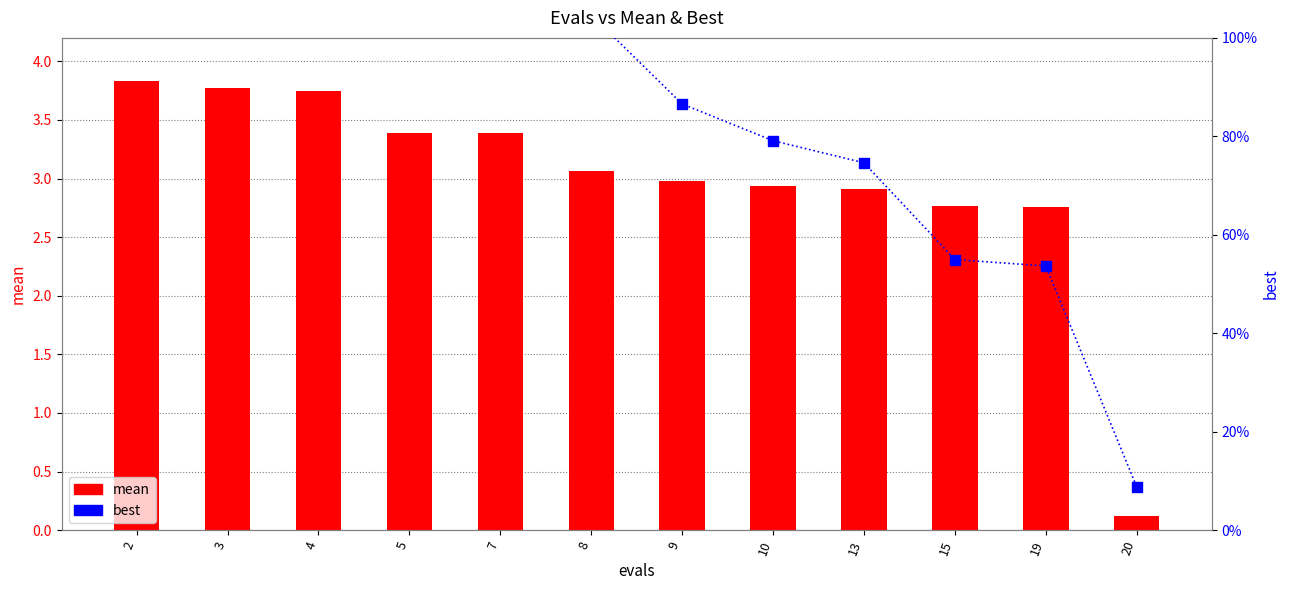

At how many categories does at least one series exceed 1?

11